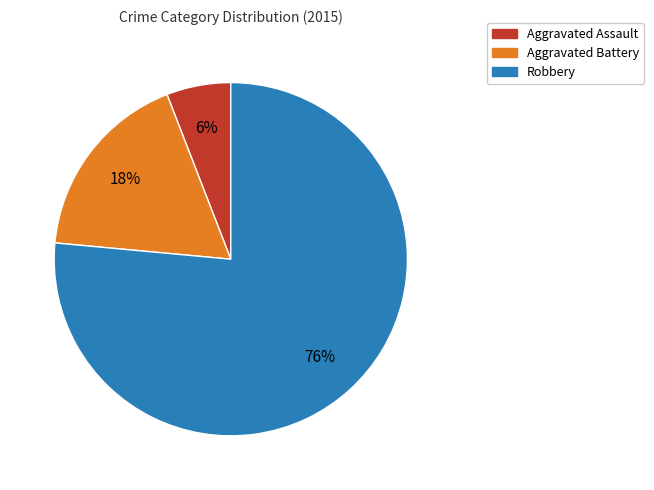

How many segments does this pie chart have?

3